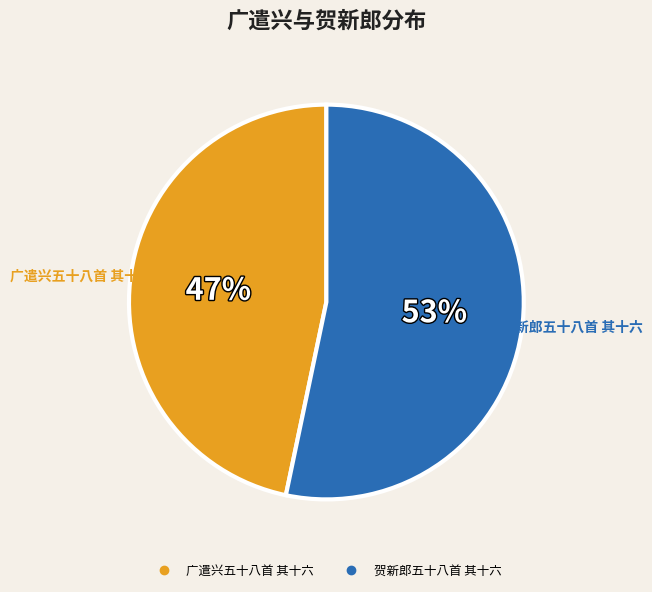

What percentage is the 广遣兴五十八首 其十六 slice, to the nearest percent?

47%